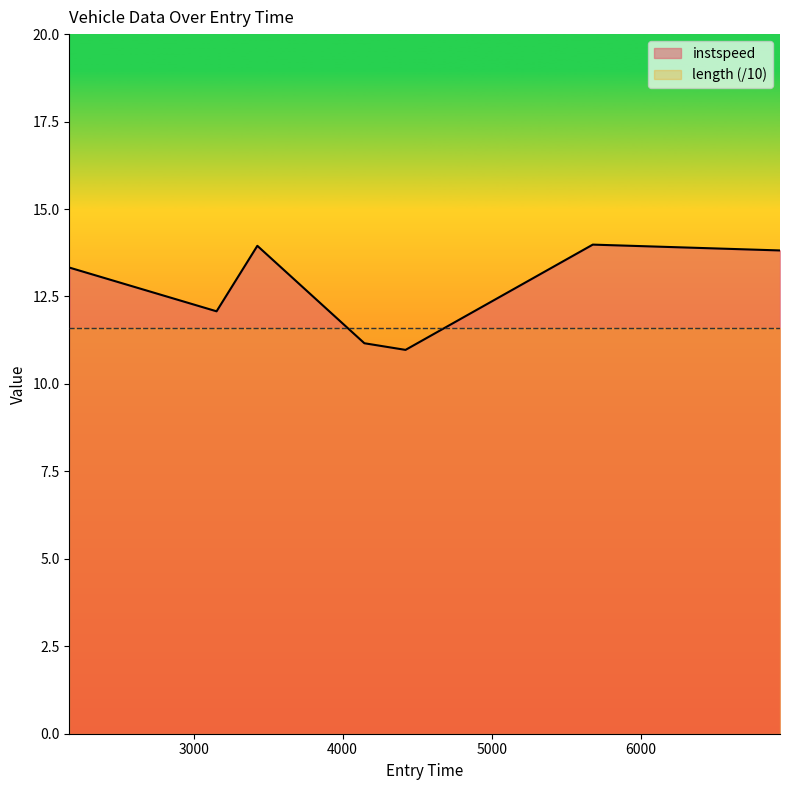

What is the greatest value displayed?

14.0